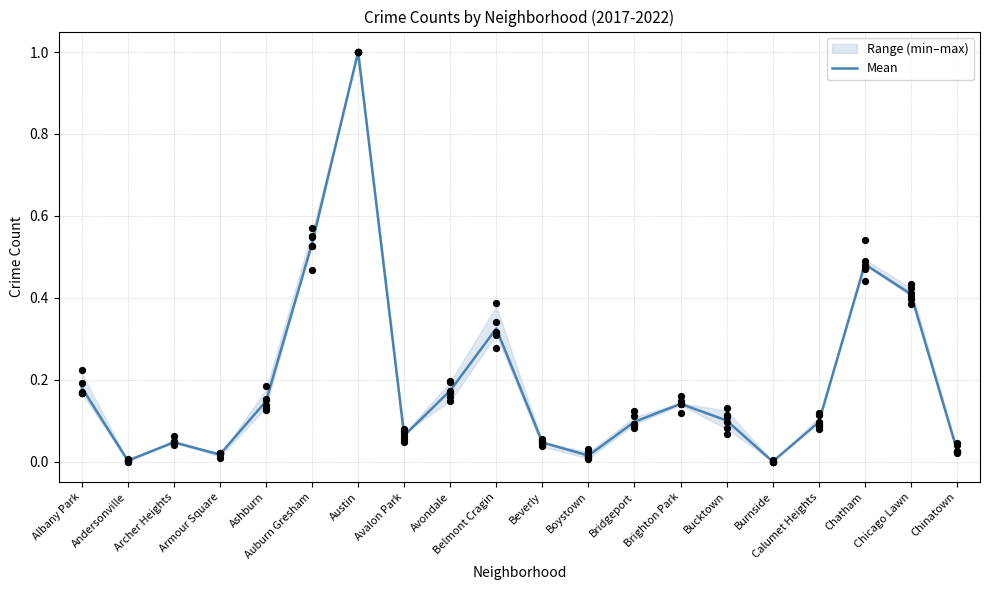

Between Bucktown and Armour Square, which is larger?

Bucktown